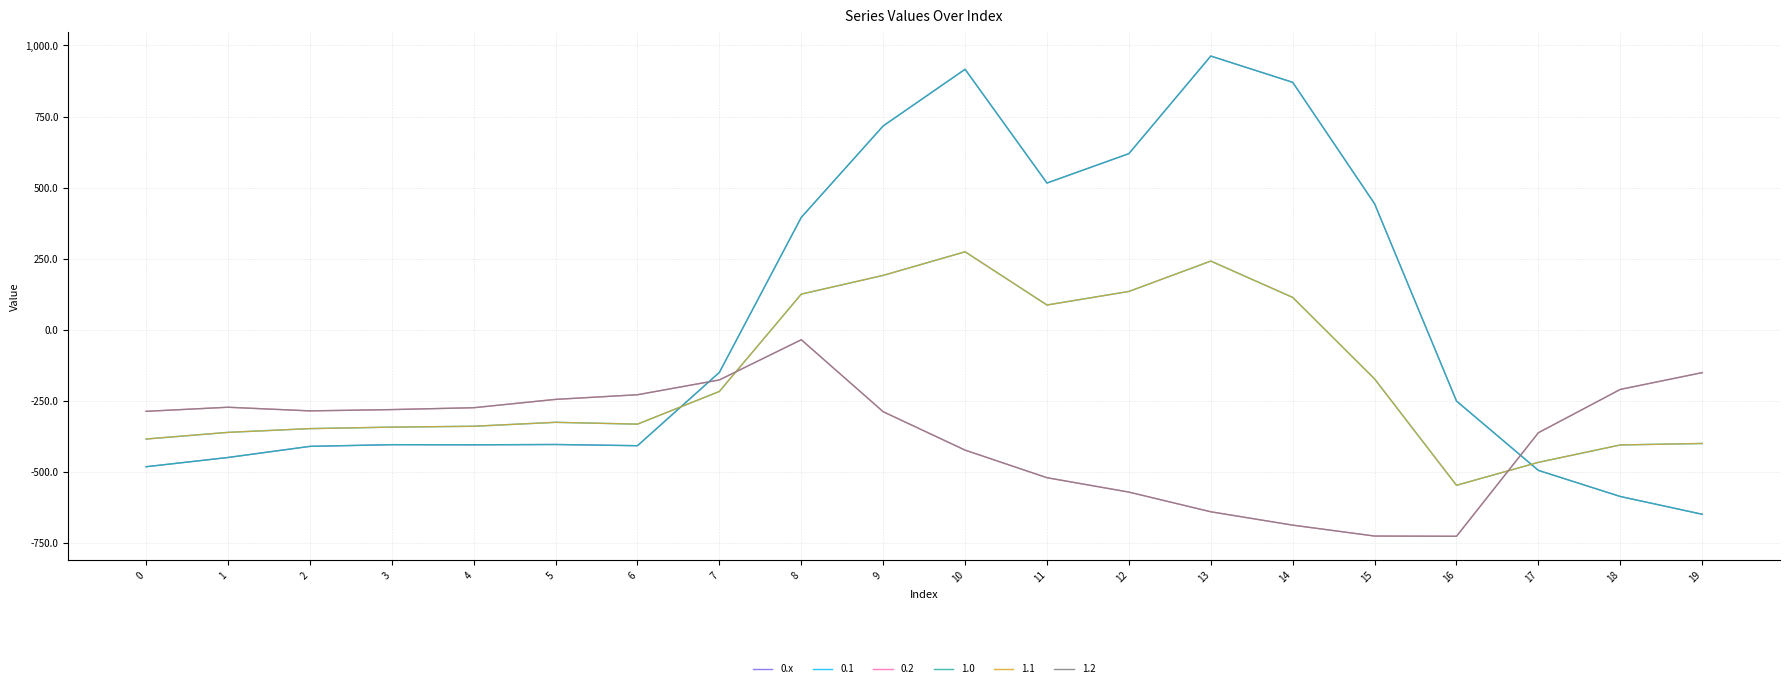

How many lines are shown in the chart?

6